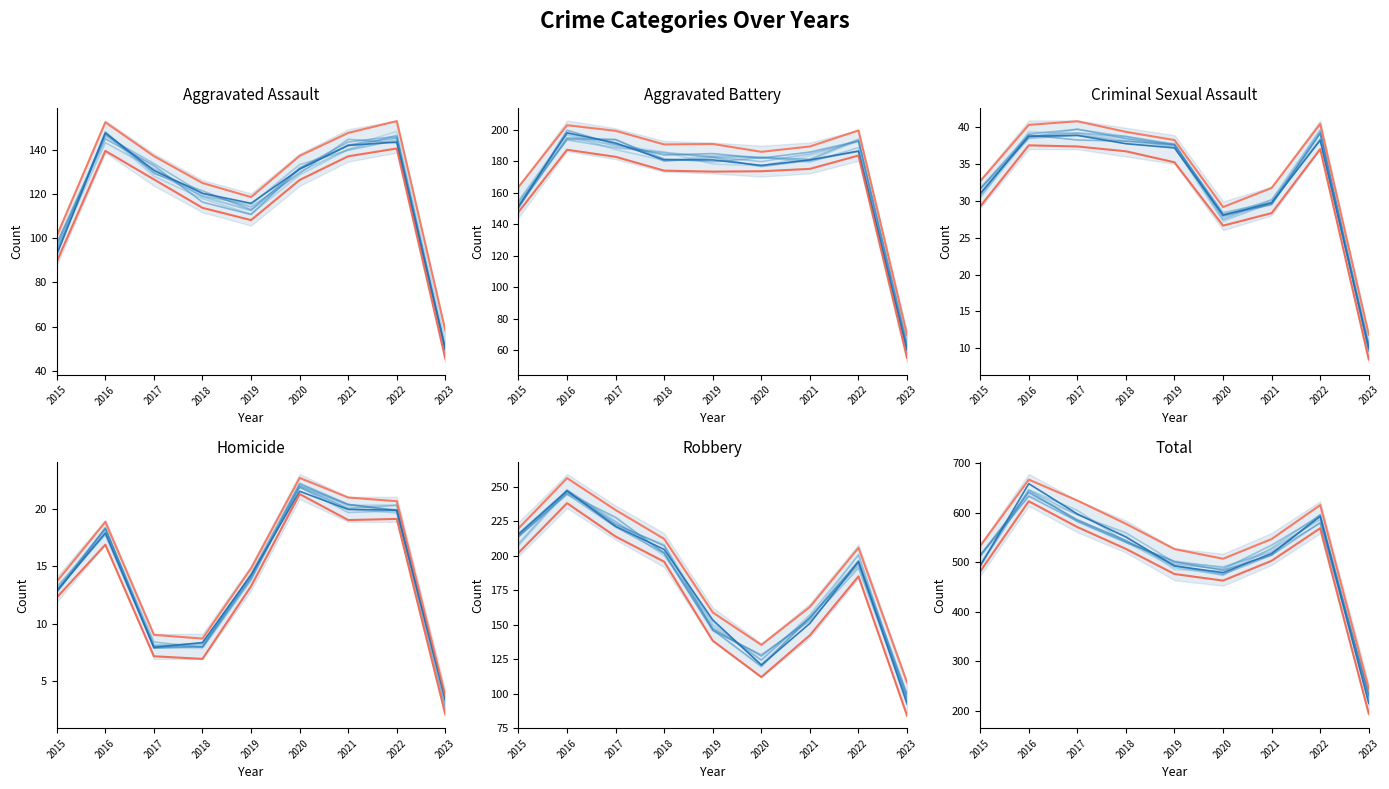

Which category has the lowest value across all series?

2023